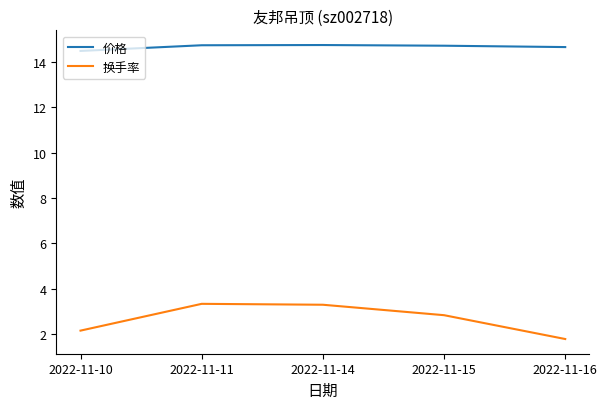

What is the sum of the 换手率 values at 2022-11-16 and 2022-11-10?

4.0